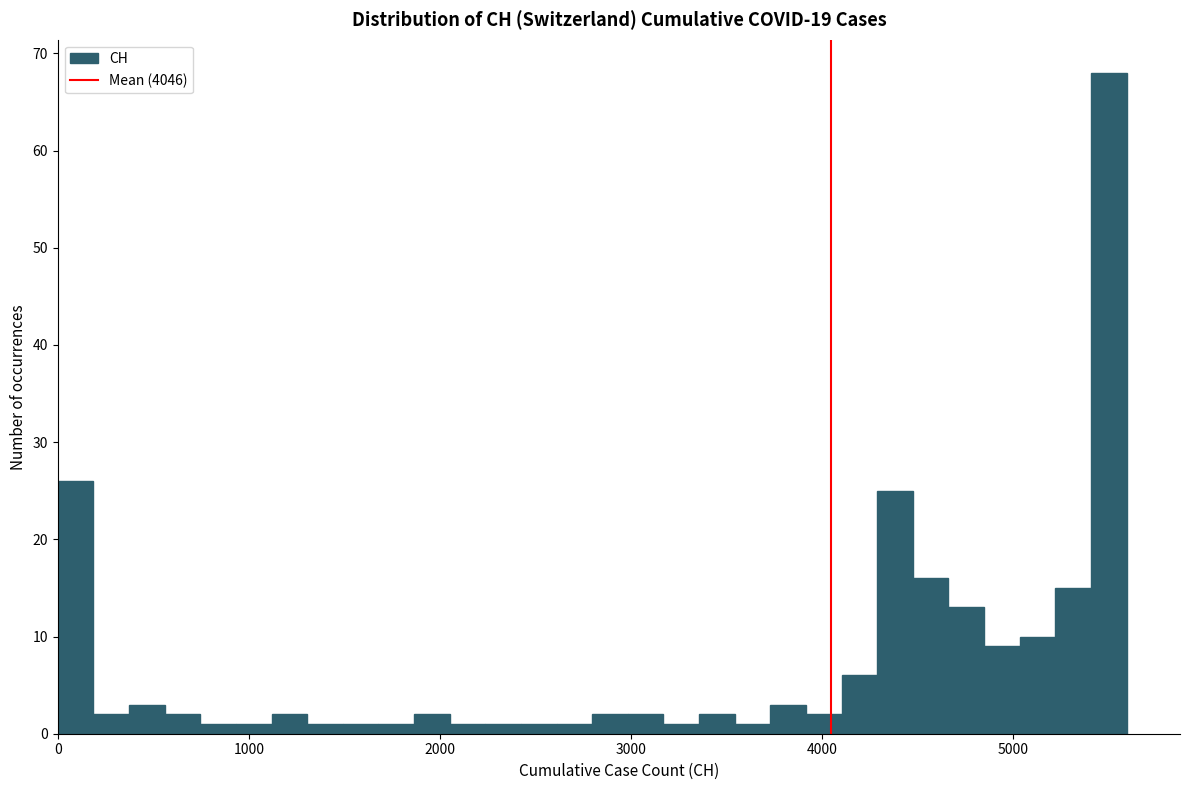

Around what value on the x-axis is the tallest bar? Give the approximate position of its centre, as read against the axis.

5500